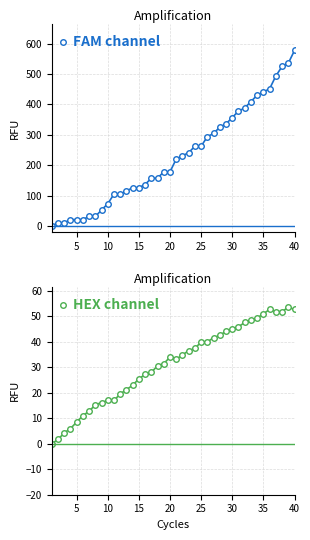

Does the chart display data point markers on the line(s)?

Yes